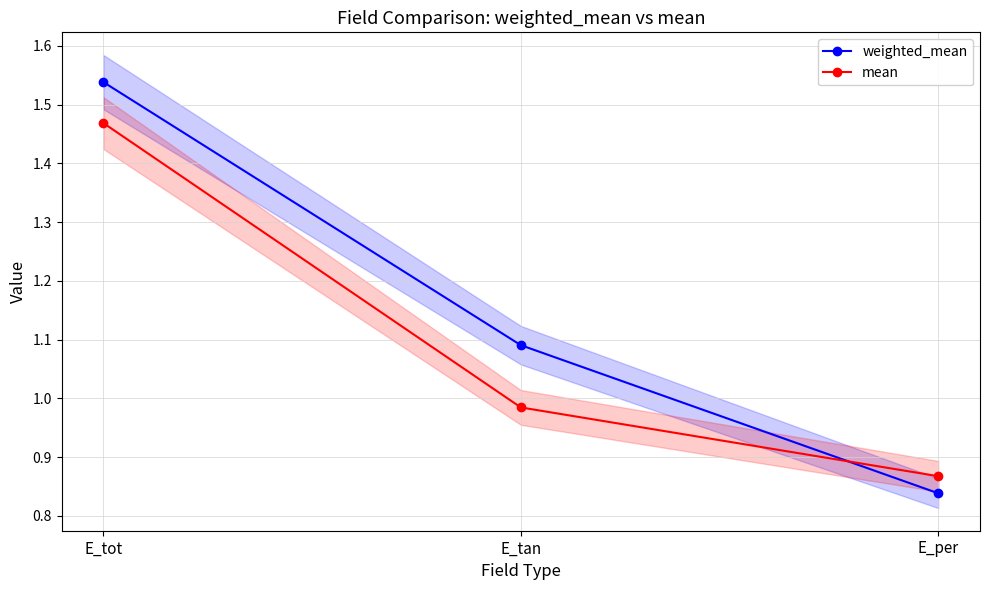

What is the approximate value of mean at E_per?

0.9